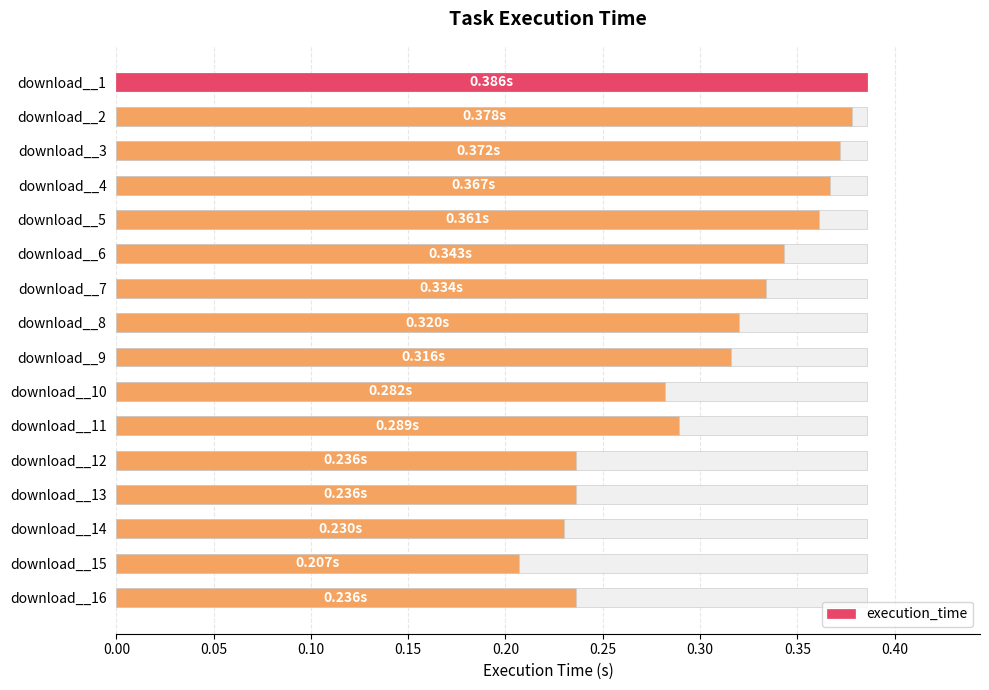

How many bars are there in total?

16